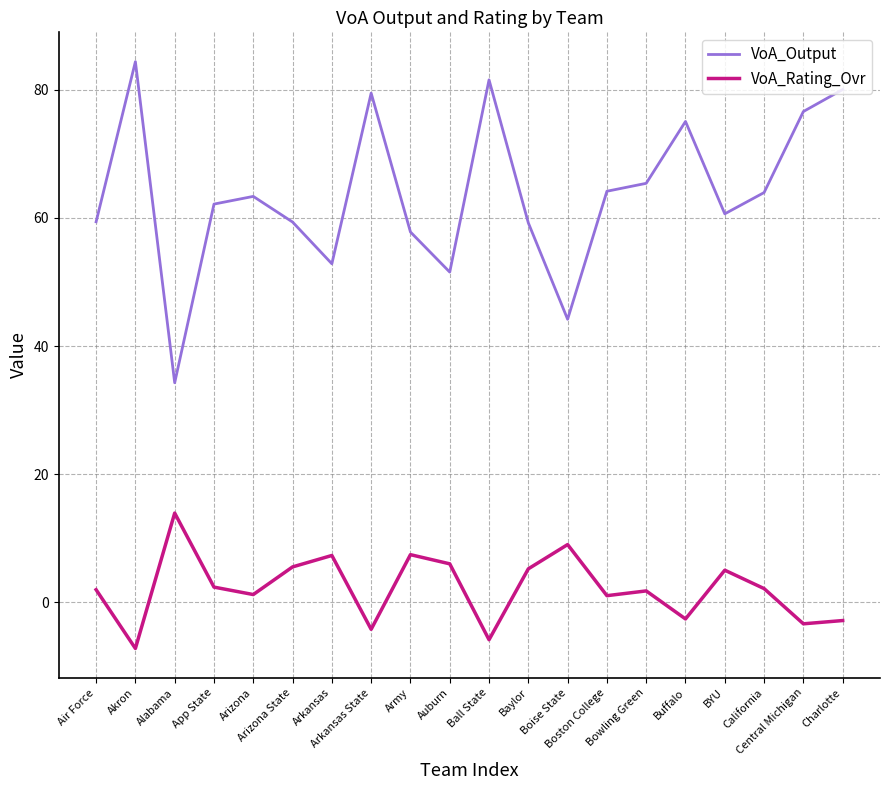

What is the minimum value shown in the chart?

-7.2